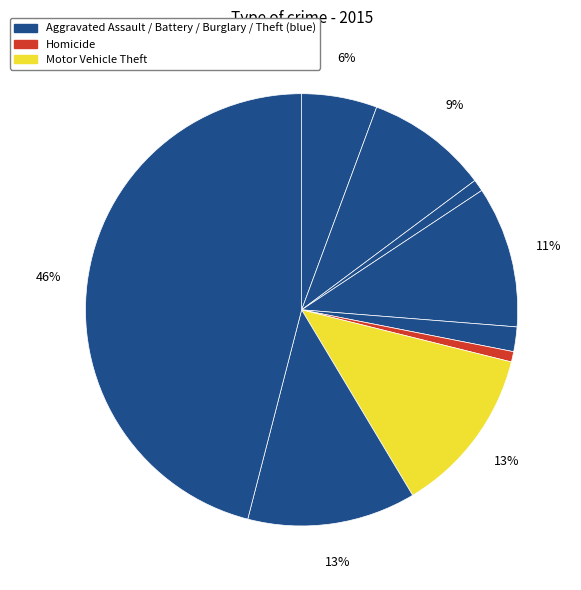

How many segments does this pie chart have?

9